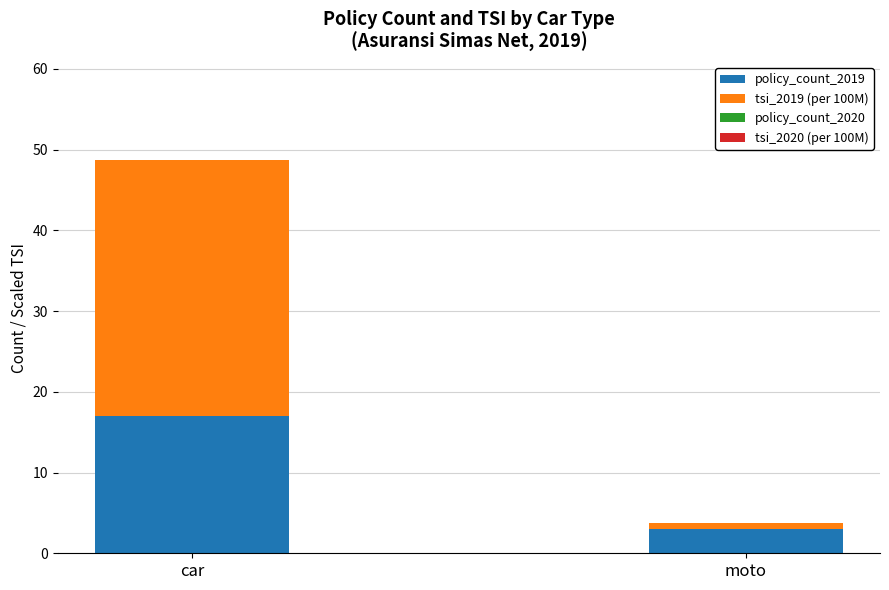

Rank the categories by policy_count_2019 value from highest to lowest.

car, moto